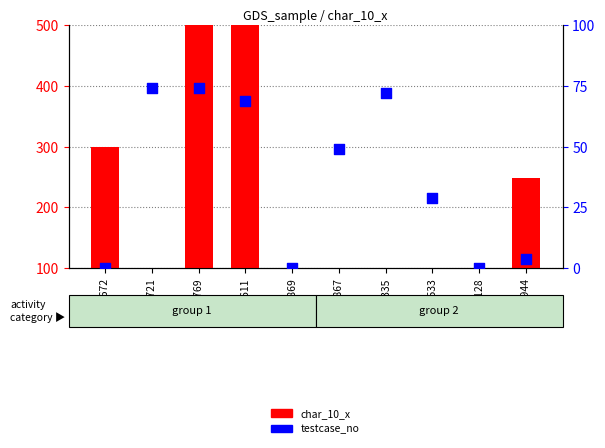

Which series reaches the maximum Y coordinate?

char_10_x